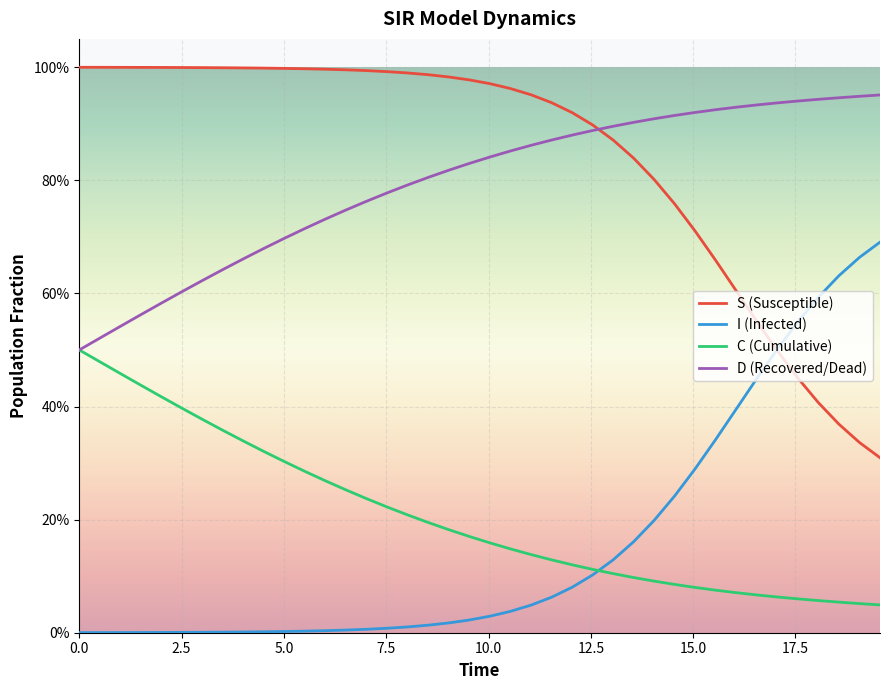

Which series has the largest total across all categories?

S (Susceptible)